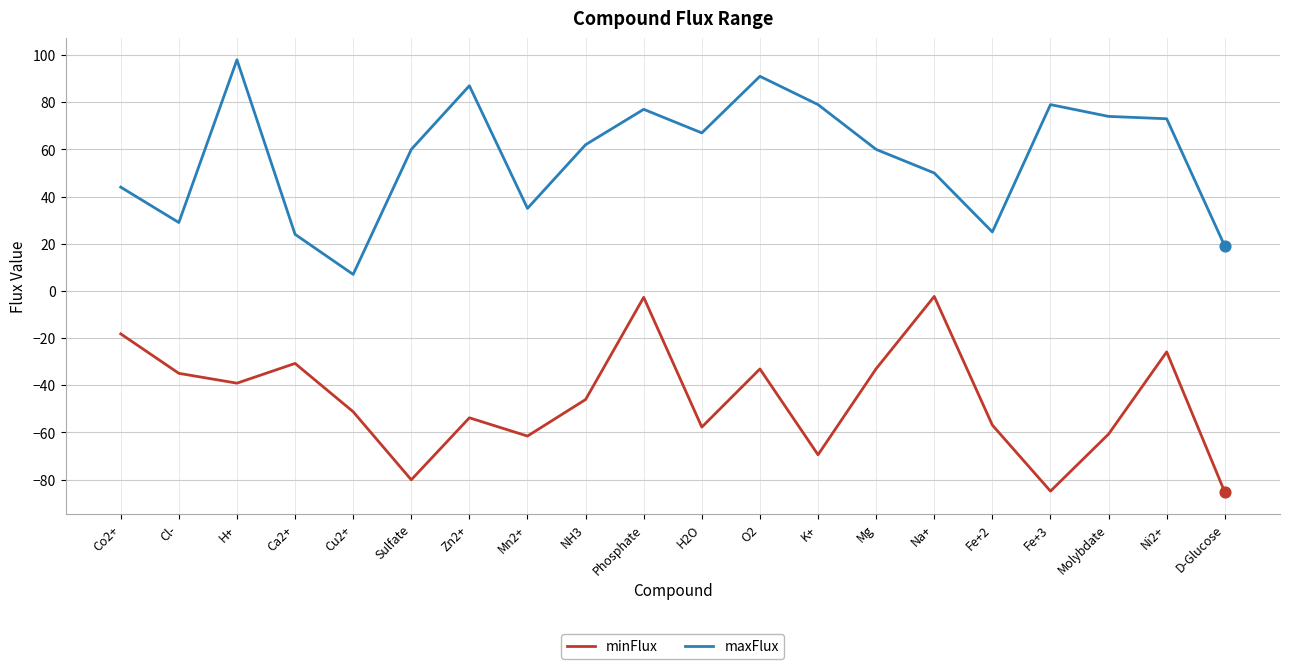

What are all the series names shown in the legend?

minFlux, maxFlux